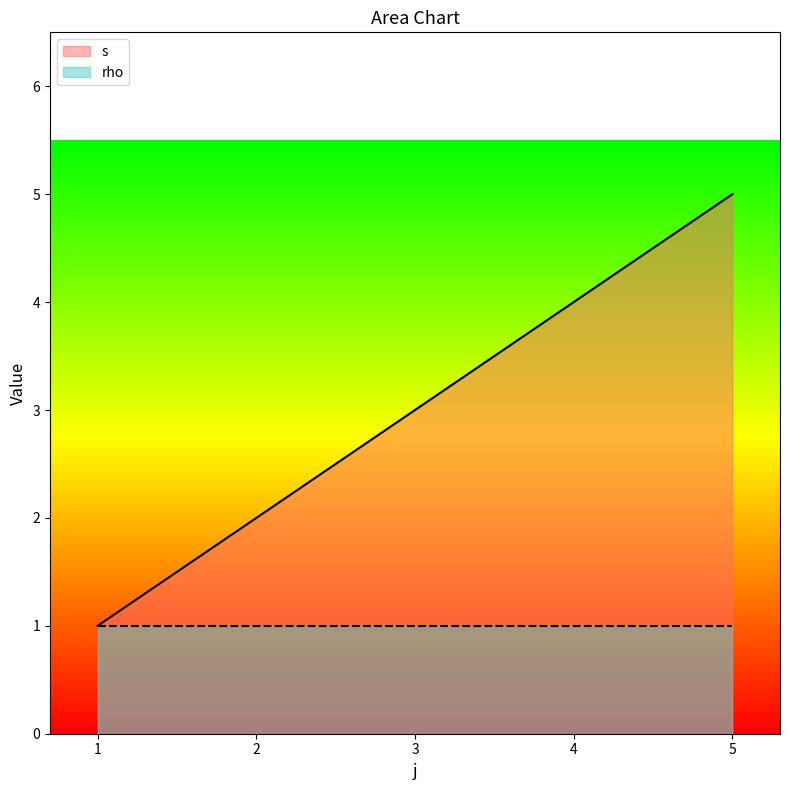

The chart shows a value of 0 at 1. True or false?

False